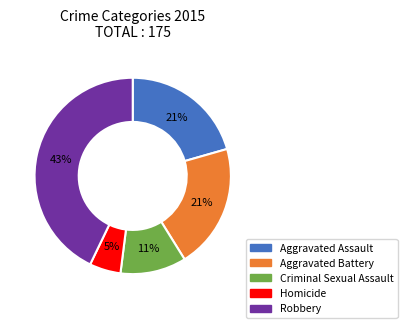

To the nearest percent, what is the combined percentage of Robbery and Homicide?

48%